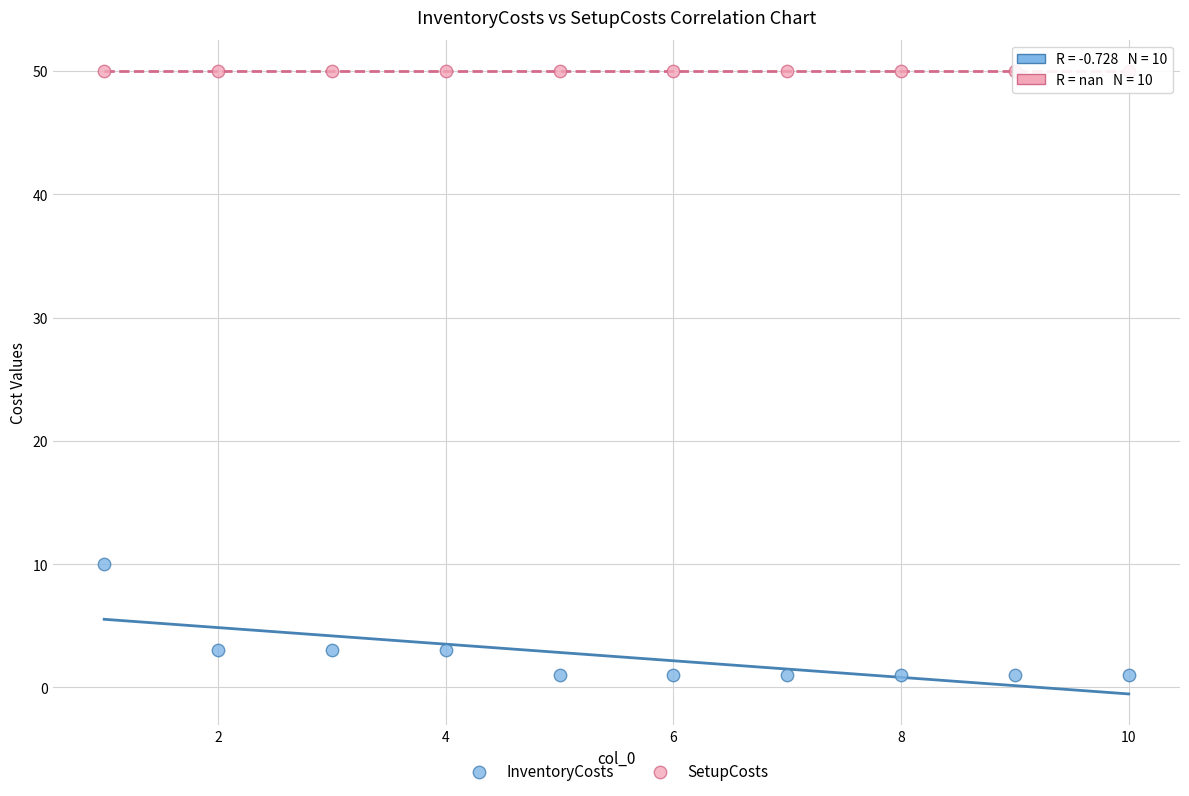

Which series contains the highest Y value?

SetupCosts